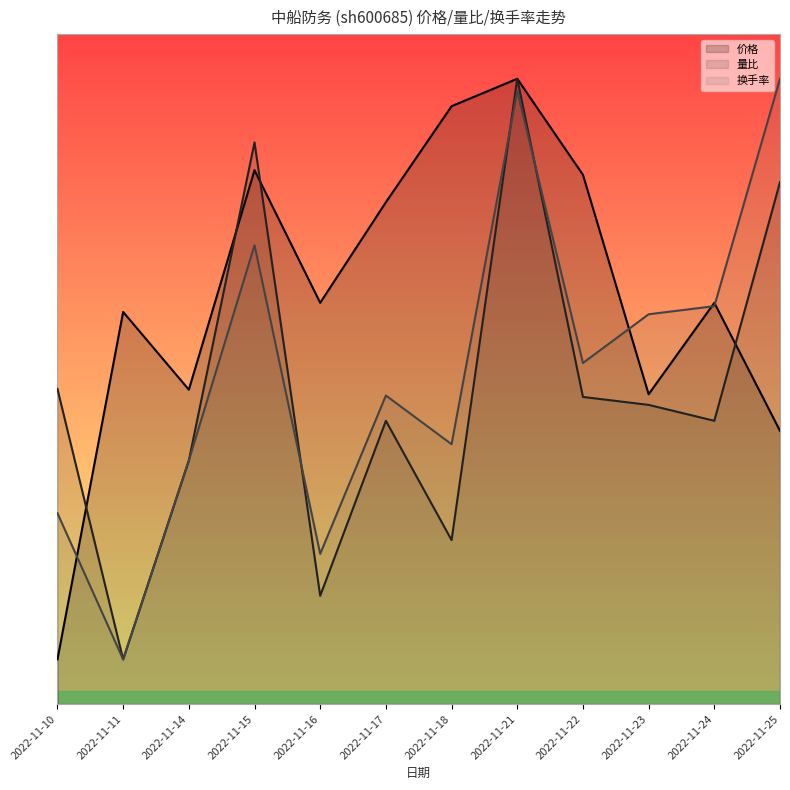

True or false: 换手率 and 量比 intersect in this chart.

True